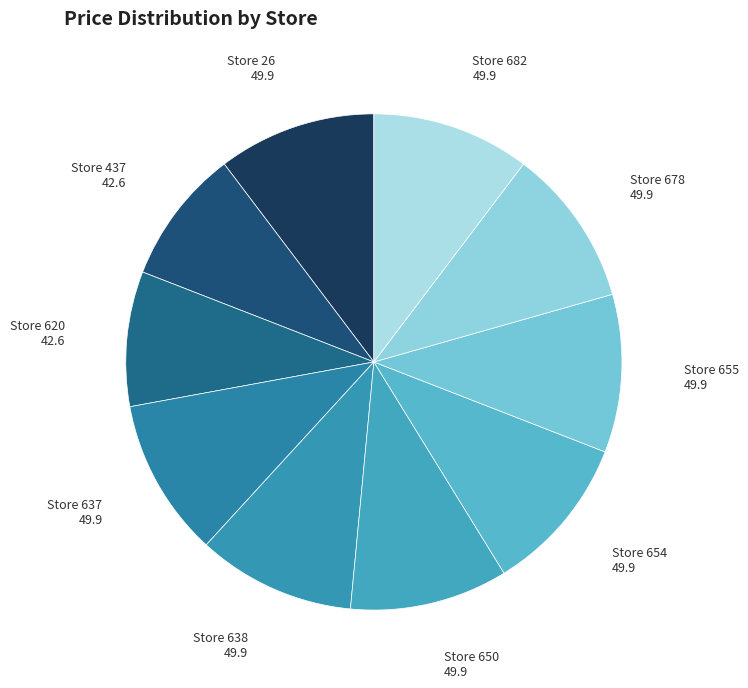

Rank the categories by value from highest to lowest.

26, 637, 638, 650, 654, 655, 678, 682, 437, 620